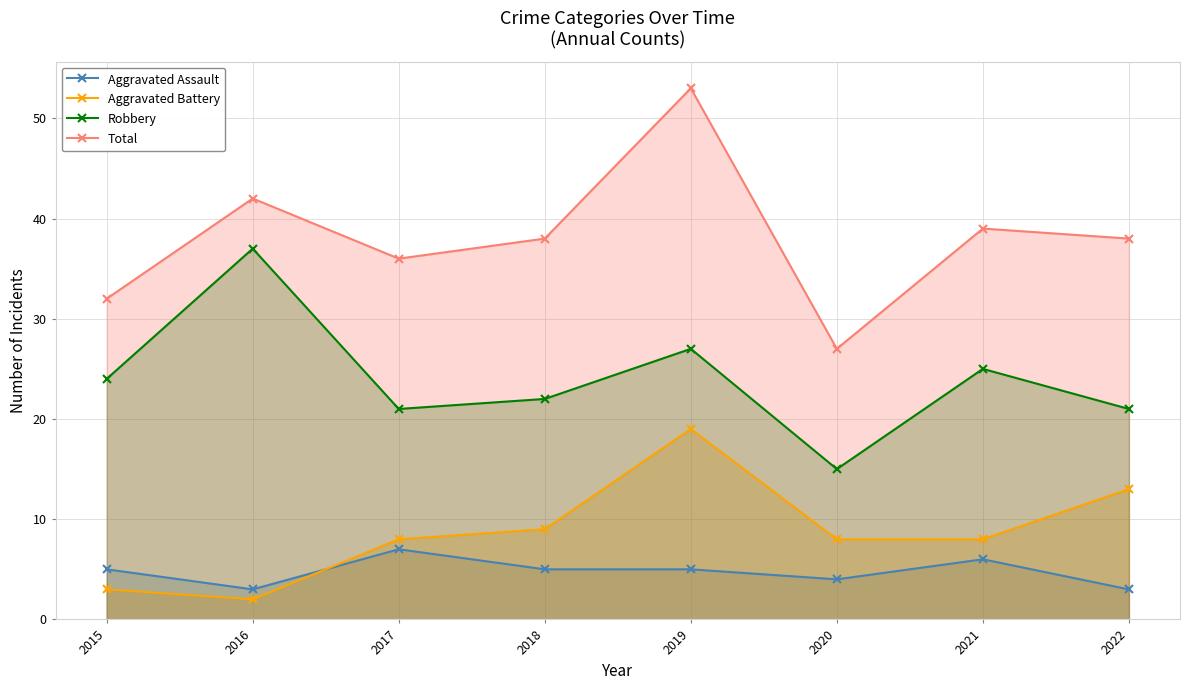

Does the chart display data point markers on the line(s)?

Yes